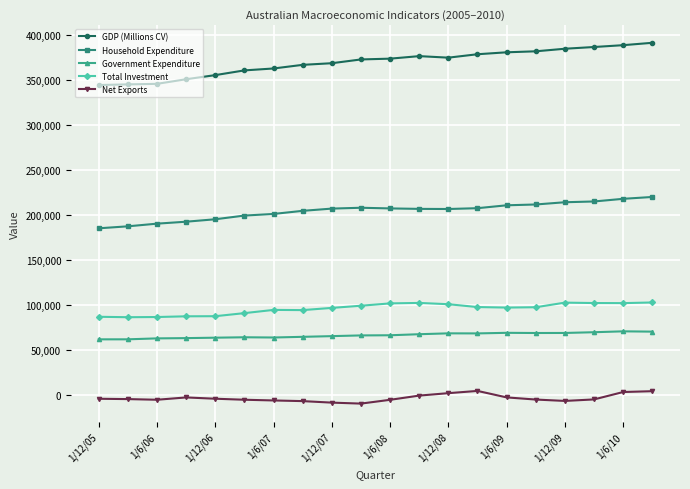

In Net Exports, how many points are lower than both neighbors (excluding endpoints)?

3